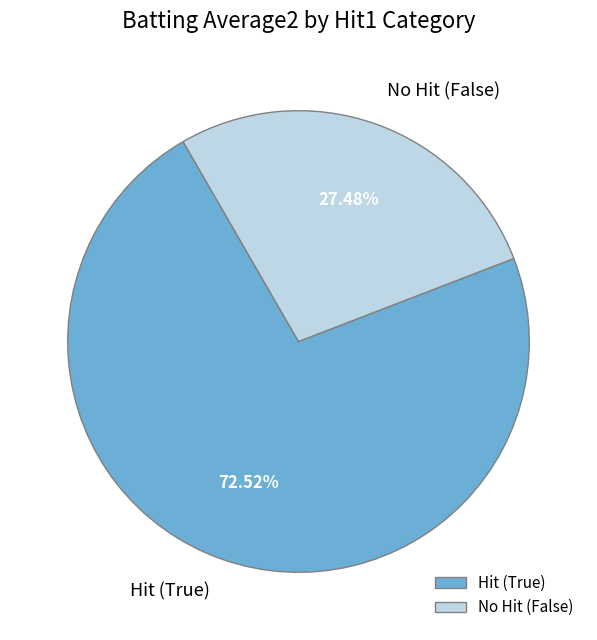

Which category accounts for the majority?

Hit (True)